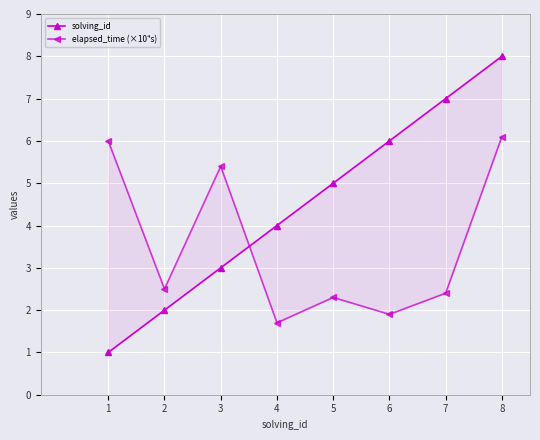

Is this an area chart (filled region under the line)?

No